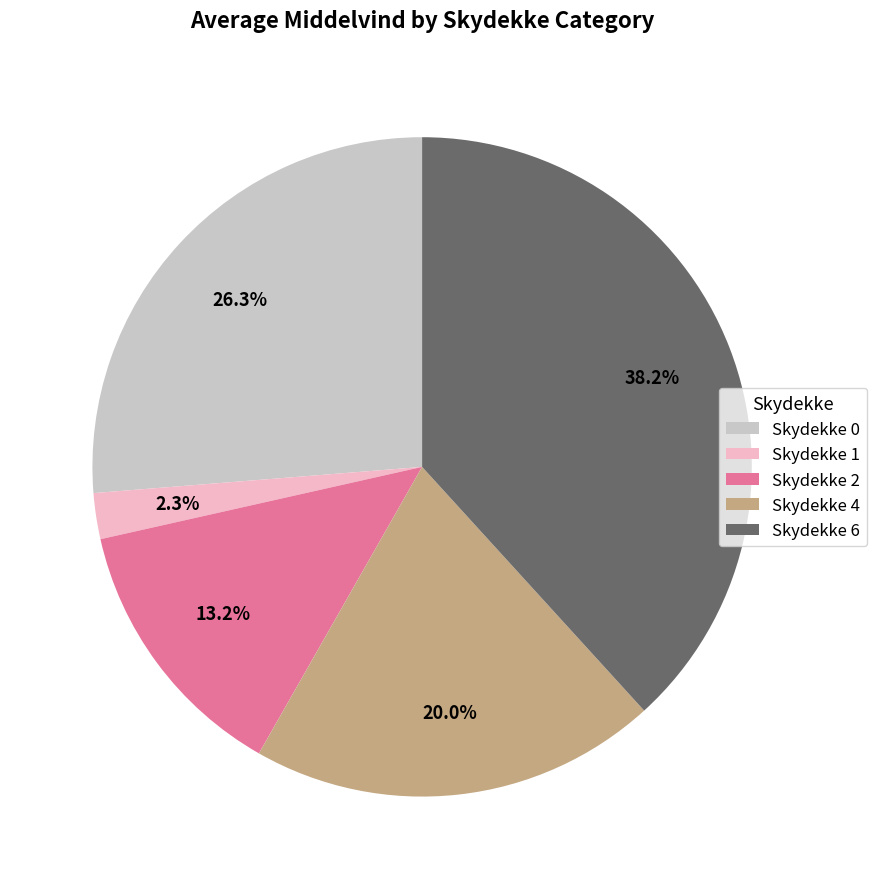

What percentage do Skydekke 1 and Skydekke 4 together represent?

22.3%